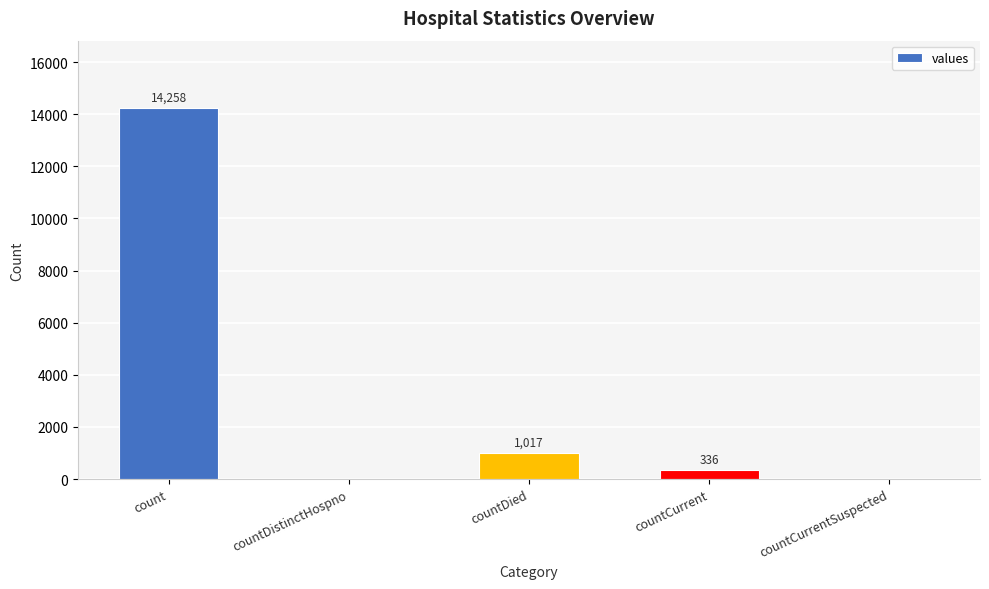

Where does the data first go above 336?

count